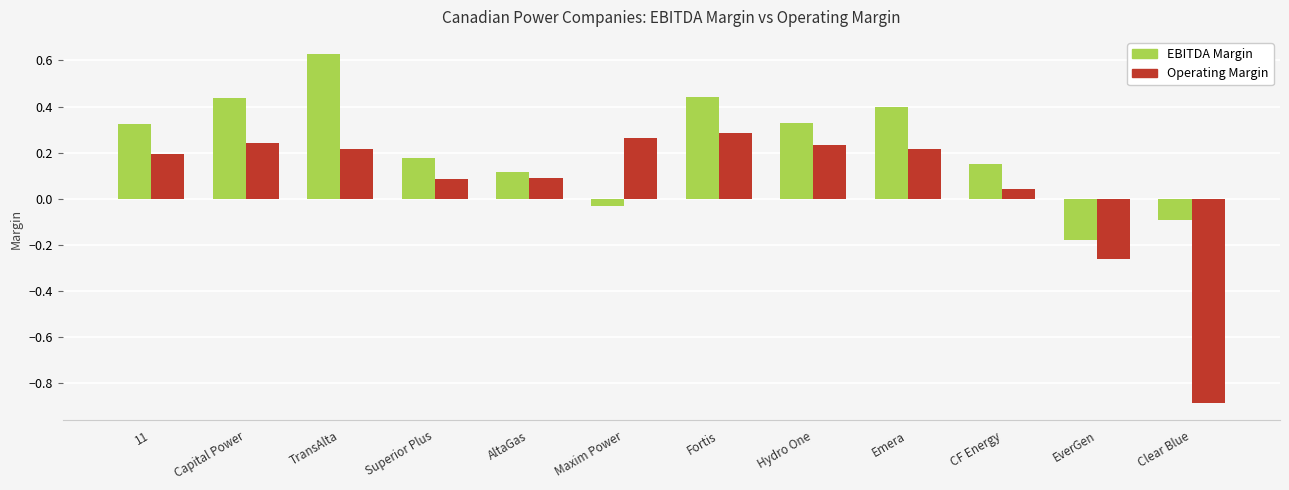

Which label corresponds to the smallest value in the chart?

Clear Blue